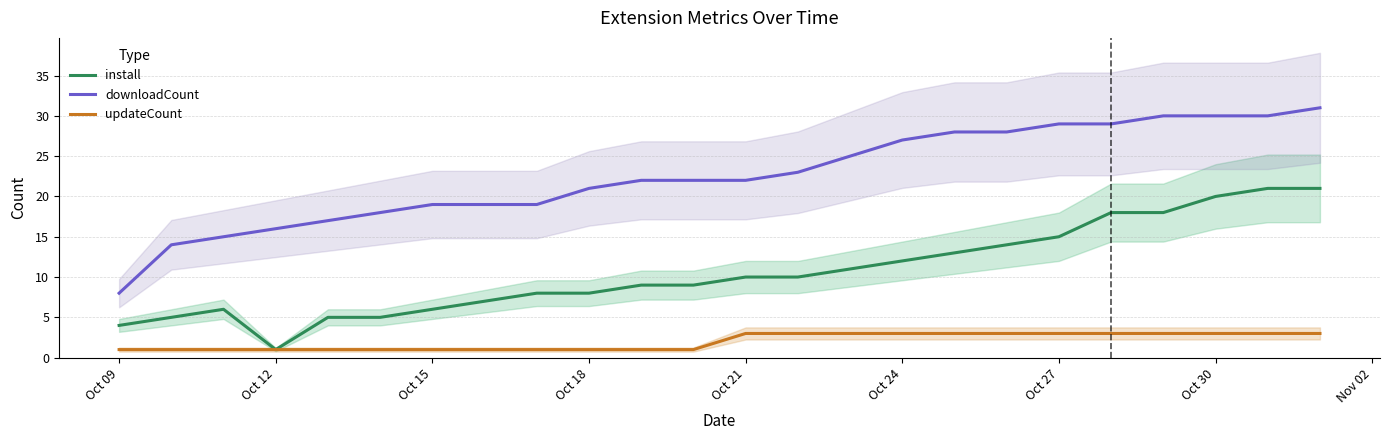

What is the difference between the second highest and second lowest values in the downloadCount series?

16